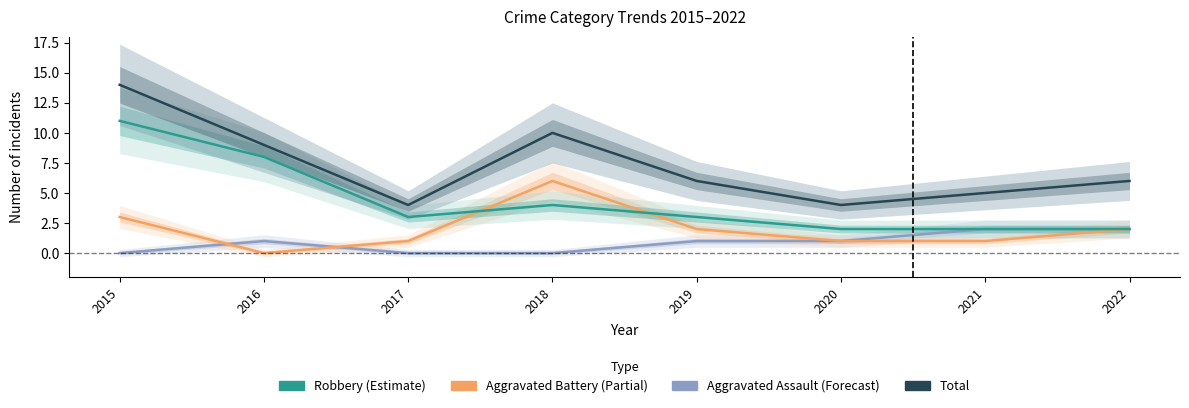

What is the difference between the maximum and minimum values in the Robbery series?

9